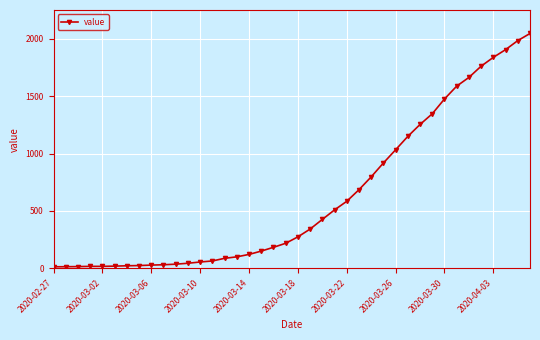

How many categories are shown in the chart?

40